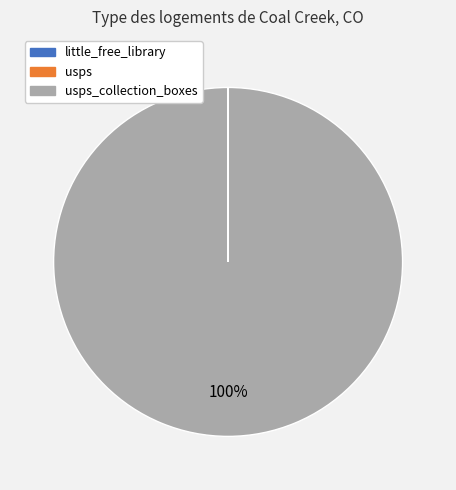

To the nearest percent, what is the difference between the largest and smallest slice percentages?

100%